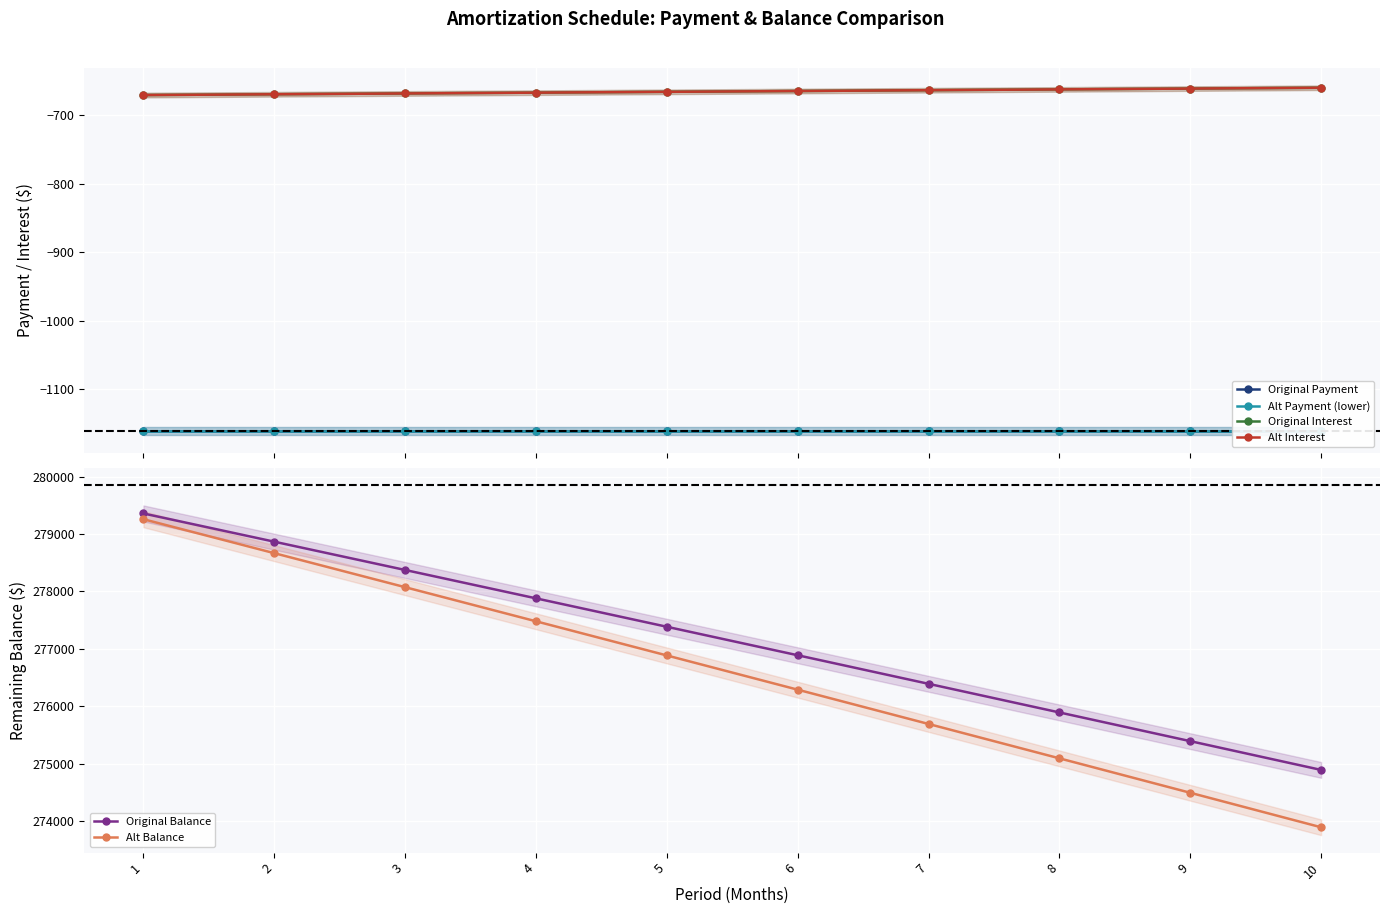

Rank the series by their maximum value, from lowest to highest.

Original Payment, Alt Payment (lower), Alt Interest, Original Interest, Alt Balance, Original Balance